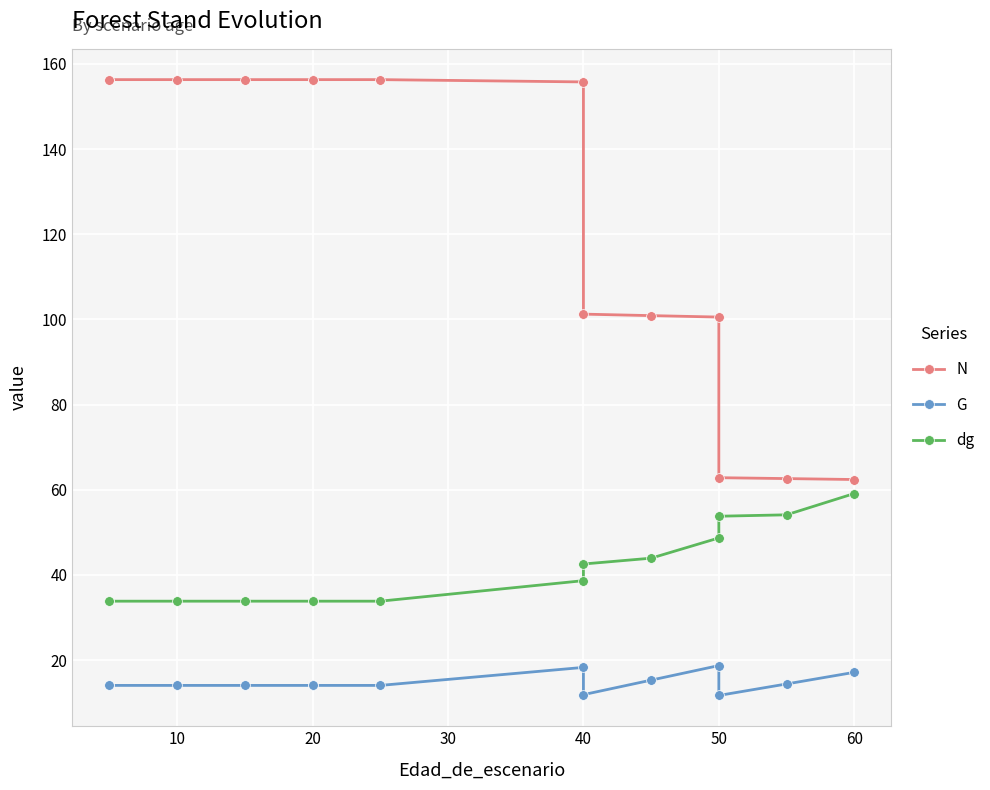

At 10, list the series in order from smallest to largest.

G, dg, N